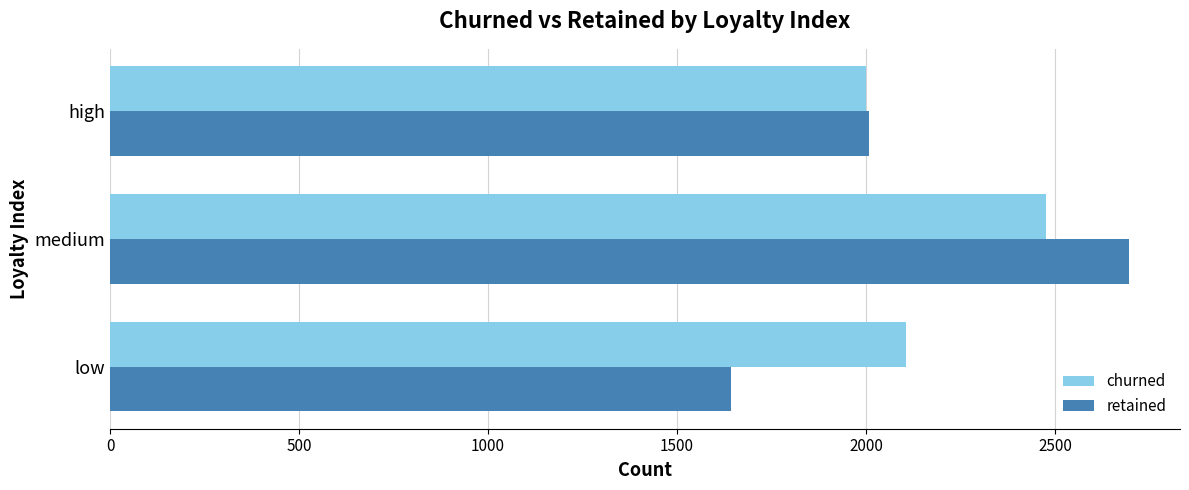

What is the approximate value of churned at medium?

2476